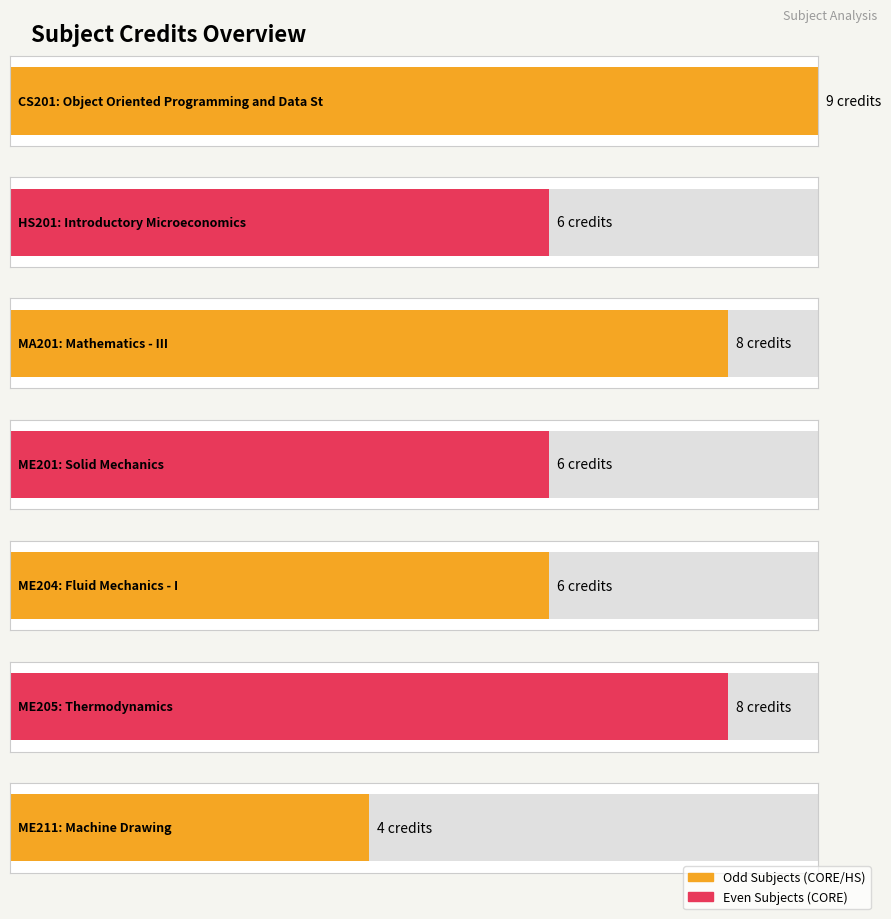

How many values exceed 6?

3